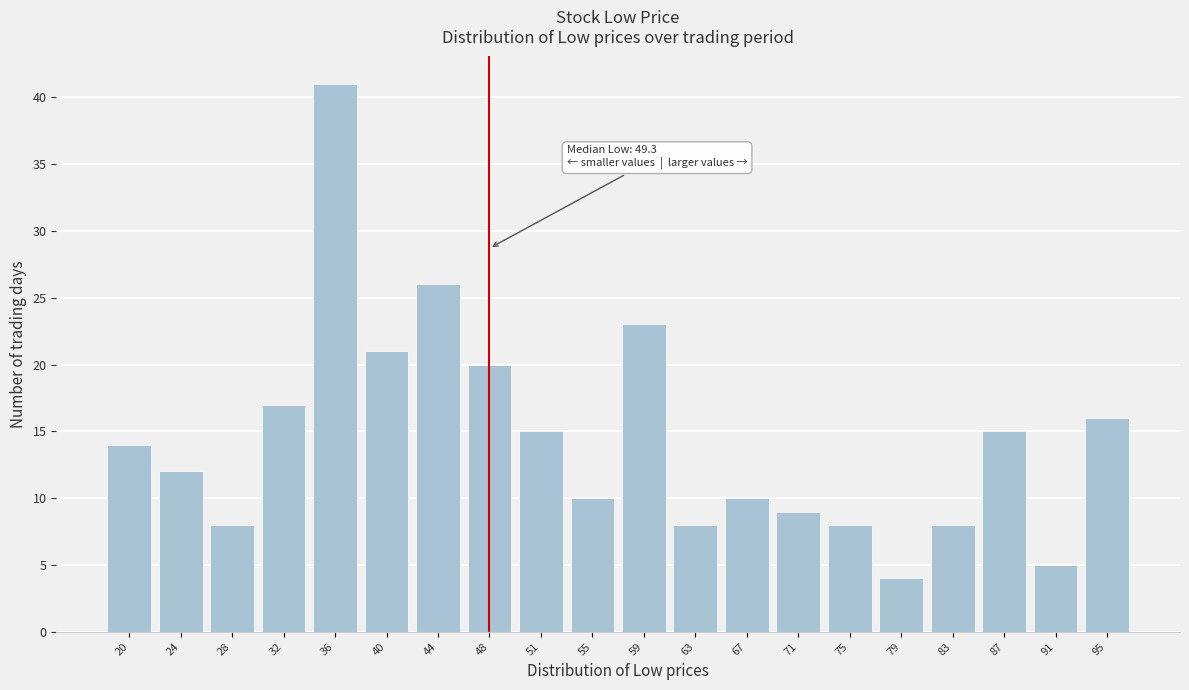

Reading left to right, what are all the values shown in this chart?

14	12	8	17	41	21	26	20	15	10	23	8	10	9	8	4	8	15	5	16